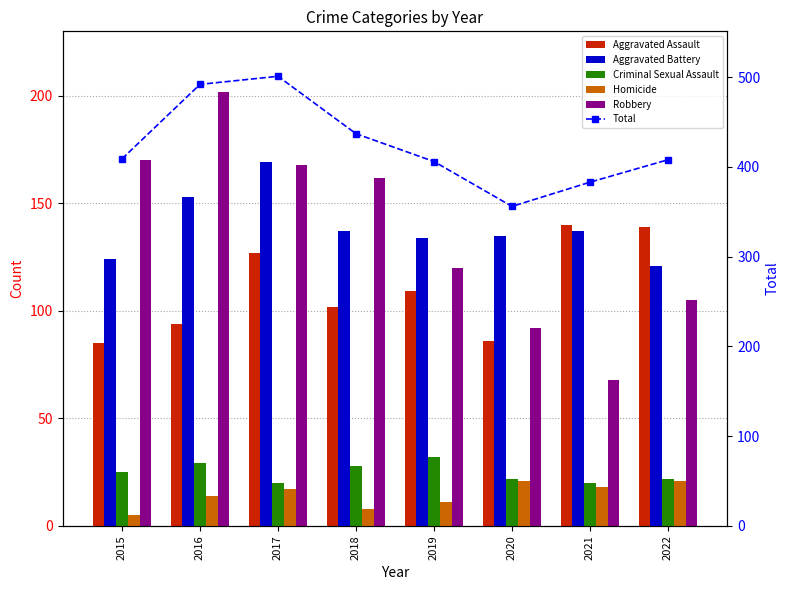

What is the smallest value displayed?

5